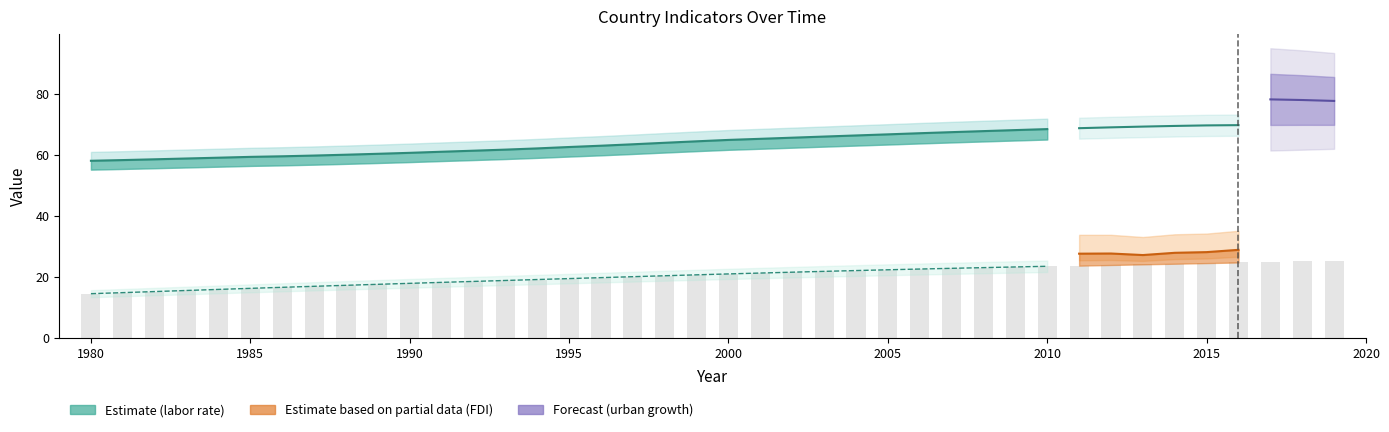

Which category has the lowest value in the Population_labor_rate series?

1980